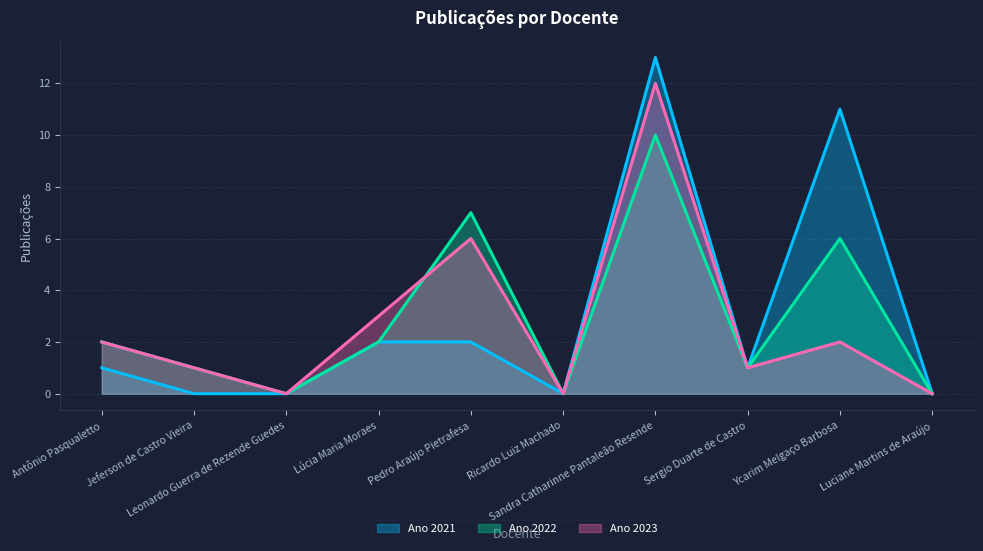

Reading left to right, what are all the values shown in this chart?

Ano 2021: Antônio Pasqualetto=1	Jeferson de Castro Vieira=0	Leonardo Guerra de Rezende Guedes=0	Lúcia Maria Moraes=2	Pedro Araújo Pietrafesa=2	Ricardo Luiz Machado=0	Sandra Catharinne Pantaleão Resende=13	Sergio Duarte de Castro=1	Ycarim Melgaço Barbosa=11	Luciane Martins de Araújo=0
Ano 2022: Antônio Pasqualetto=2	Jeferson de Castro Vieira=1	Leonardo Guerra de Rezende Guedes=0	Lúcia Maria Moraes=2	Pedro Araújo Pietrafesa=7	Ricardo Luiz Machado=0	Sandra Catharinne Pantaleão Resende=10	Sergio Duarte de Castro=1	Ycarim Melgaço Barbosa=6	Luciane Martins de Araújo=0
Ano 2023: Antônio Pasqualetto=2	Jeferson de Castro Vieira=1	Leonardo Guerra de Rezende Guedes=0	Lúcia Maria Moraes=3	Pedro Araújo Pietrafesa=6	Ricardo Luiz Machado=0	Sandra Catharinne Pantaleão Resende=12	Sergio Duarte de Castro=1	Ycarim Melgaço Barbosa=2	Luciane Martins de Araújo=0